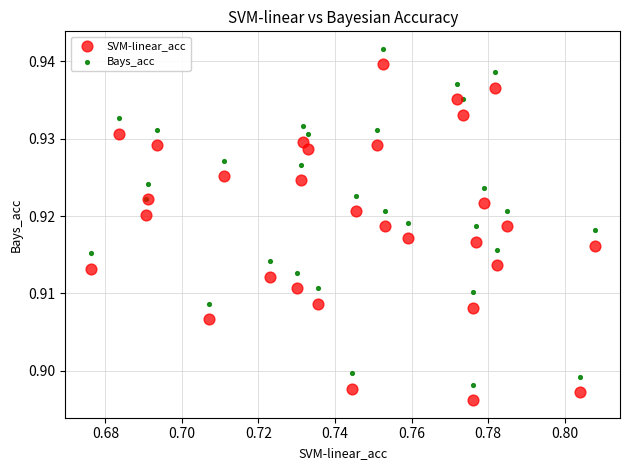

Which series contains the lowest Y value?

SVM-linear_acc